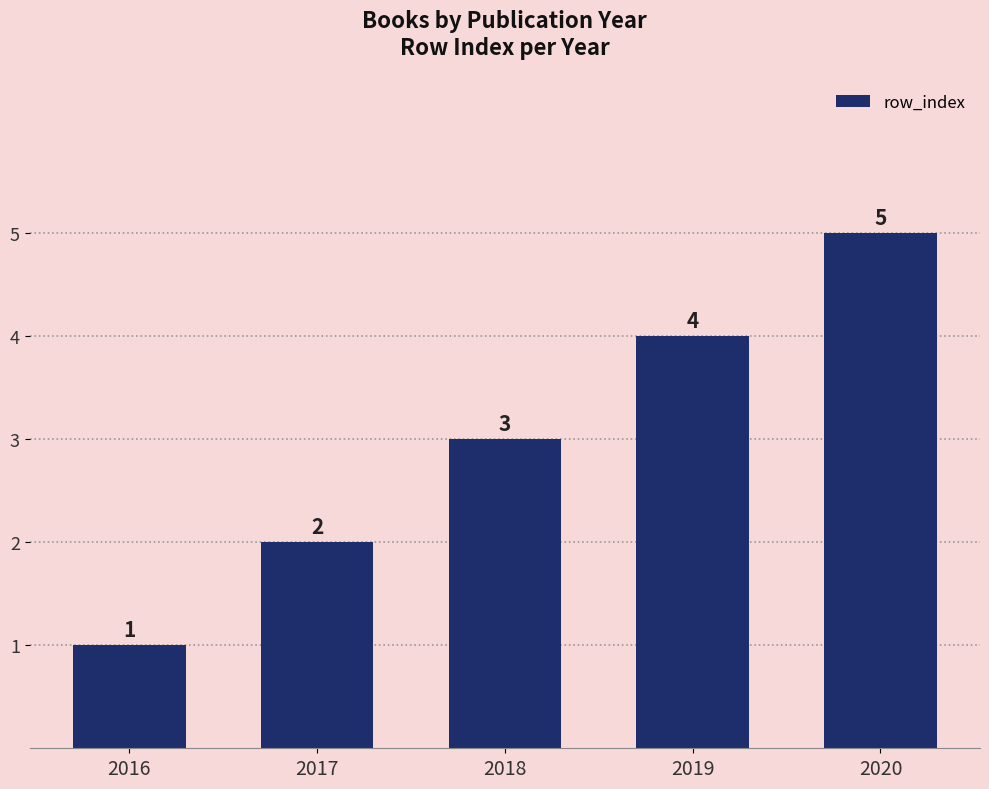

What is the average value?

3